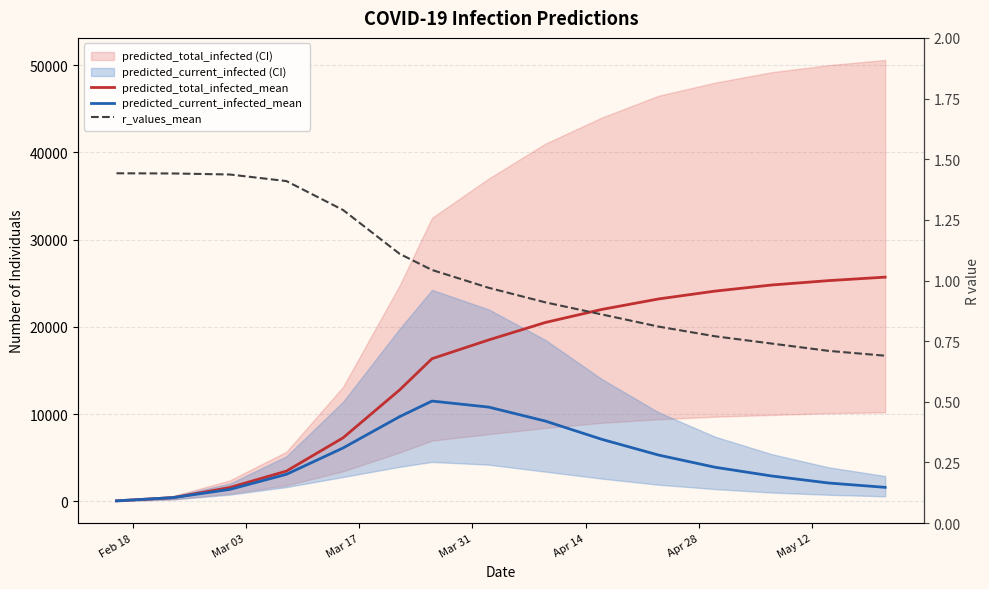

List the series in order of their peak value, highest first.

predicted_total_infected_mean, predicted_current_infected_mean, r_values_mean